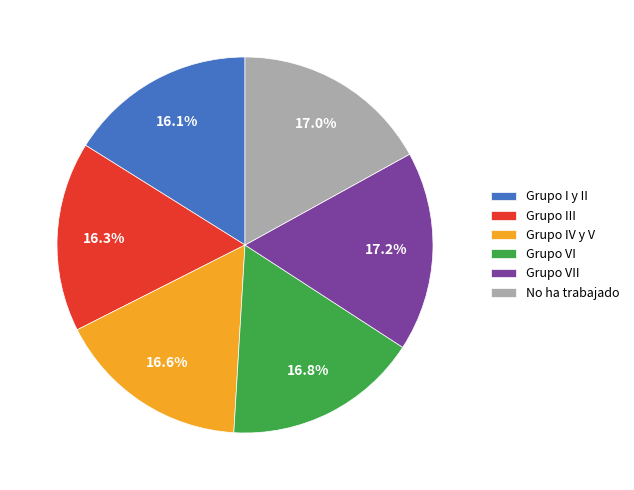

To the nearest percent, what is the combined percentage of Grupo I y II and Grupo VII?

33%